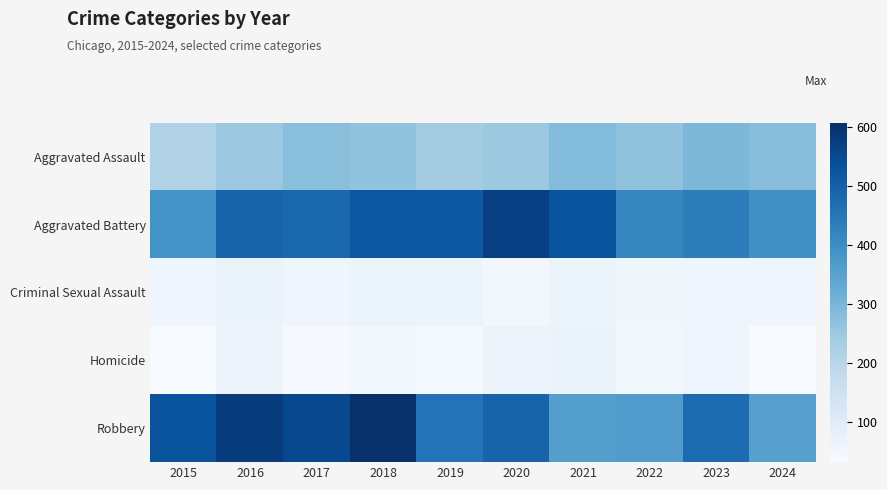

How many data points does each series have?

10